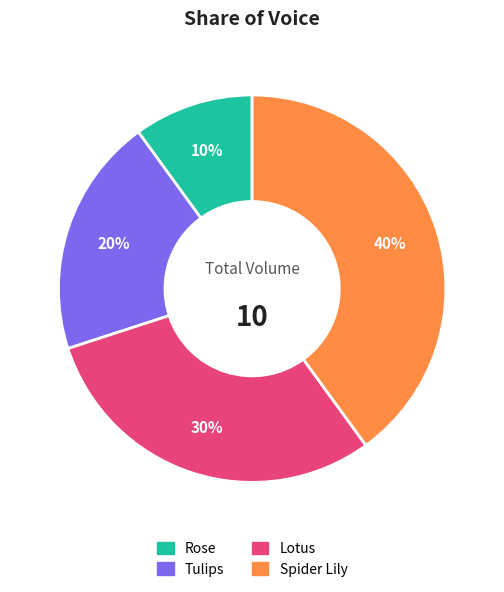

To the nearest percent, what is the difference between the largest and smallest slice percentages?

30%